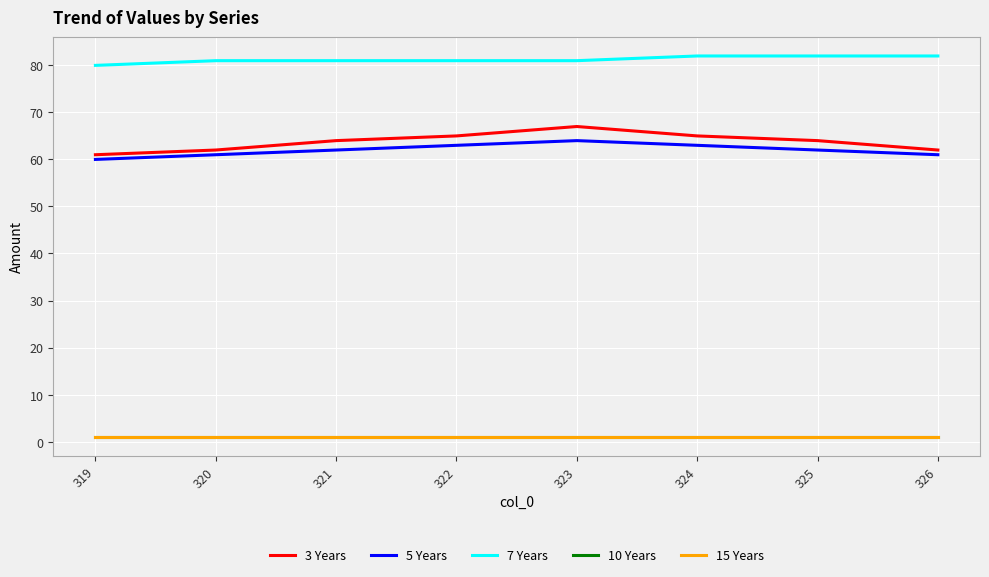

What is the value of the 15 Years point at the 6th from the left?

1